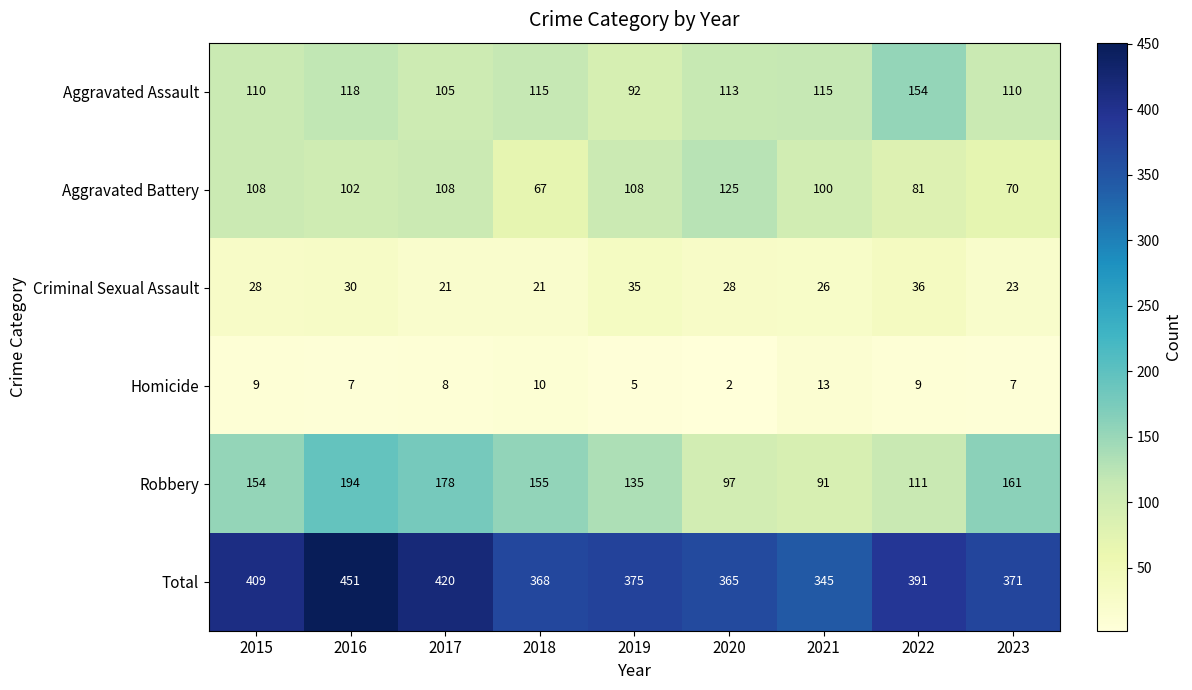

What is the difference between the maximum and second lowest values in the Aggravated Assault series?

49